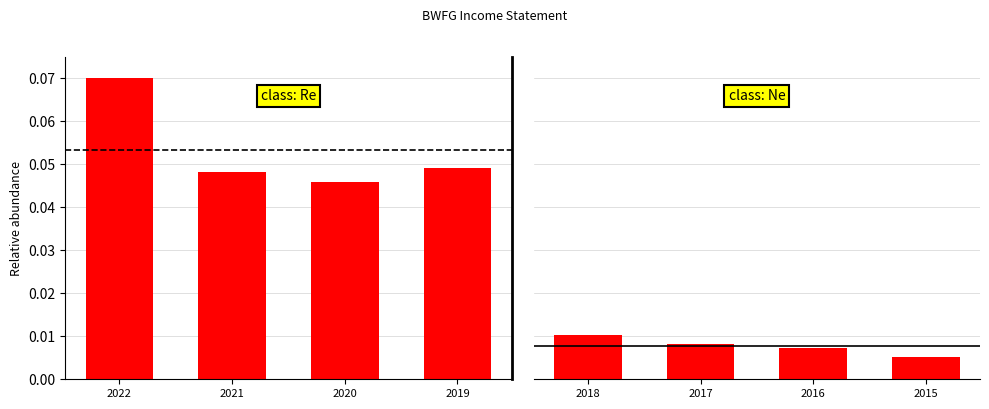

Which series changed the most between 2021 and 2020?

Total Revenue